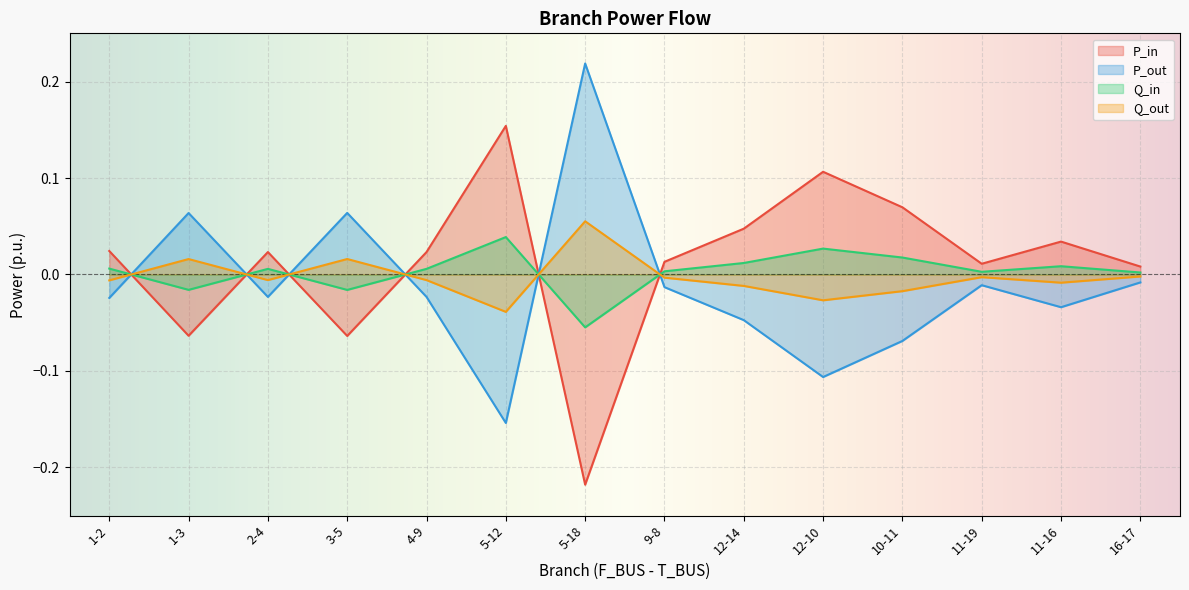

How many positive values does the Q_in series have?

11